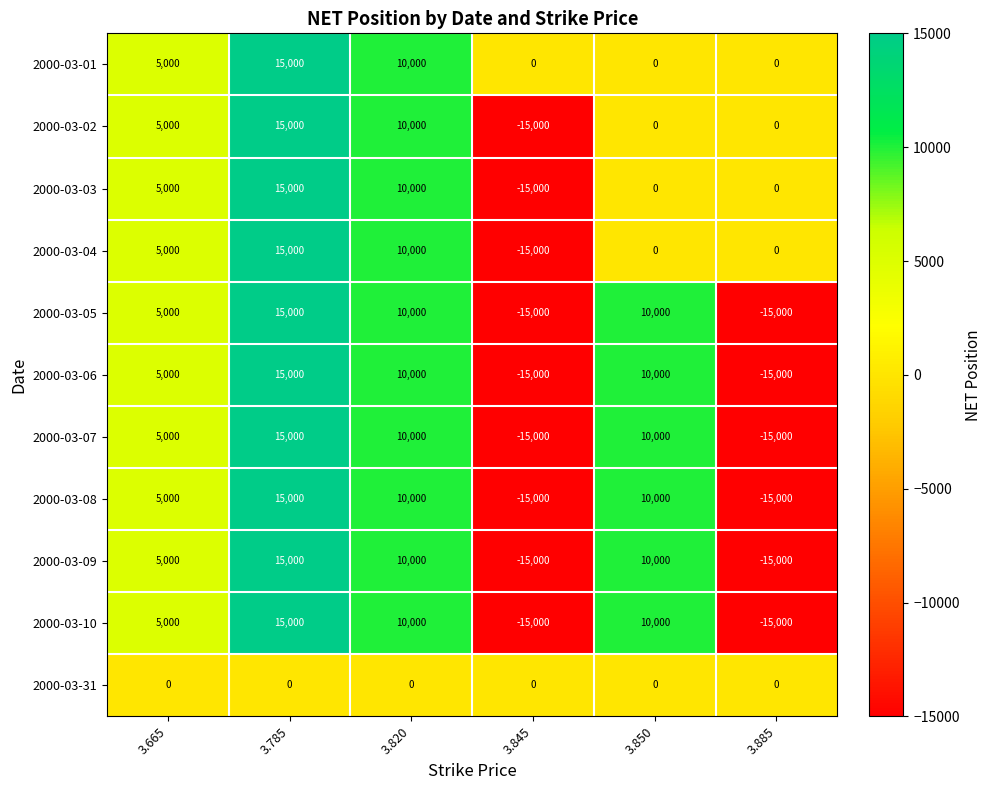

The 2000-03-03 series shows -22057 at 3.845. True or false?

False